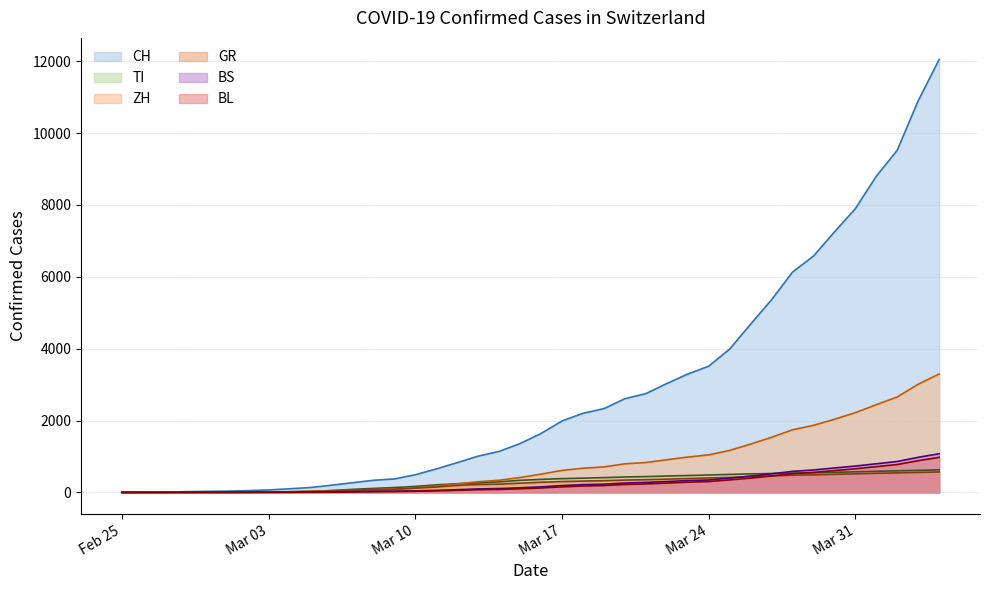

At which category is the sum across all series the highest?

2020-04-04